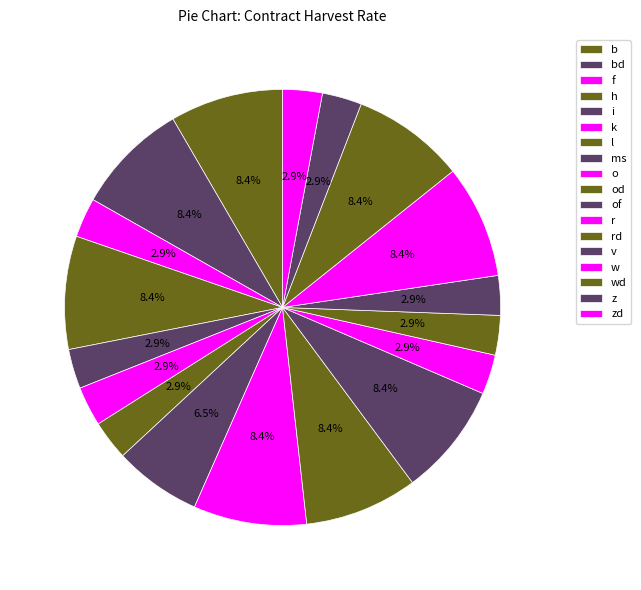

To the nearest percent, what percentage of the pie is i?

3%